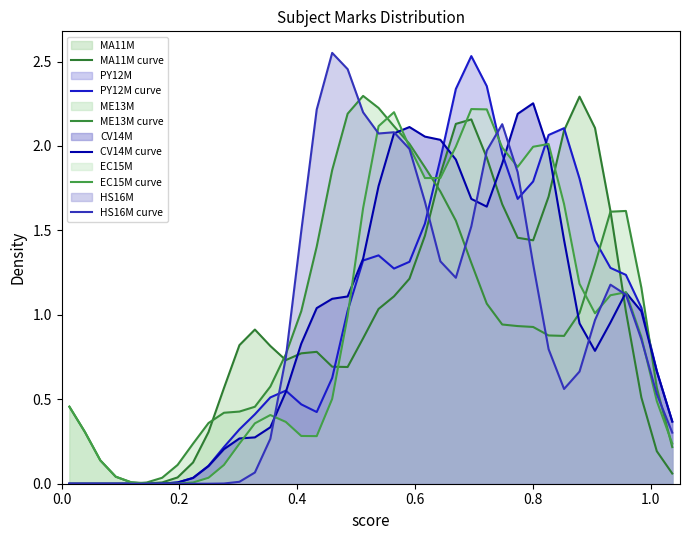

What is the sum of all ME13M curve values?

38.1